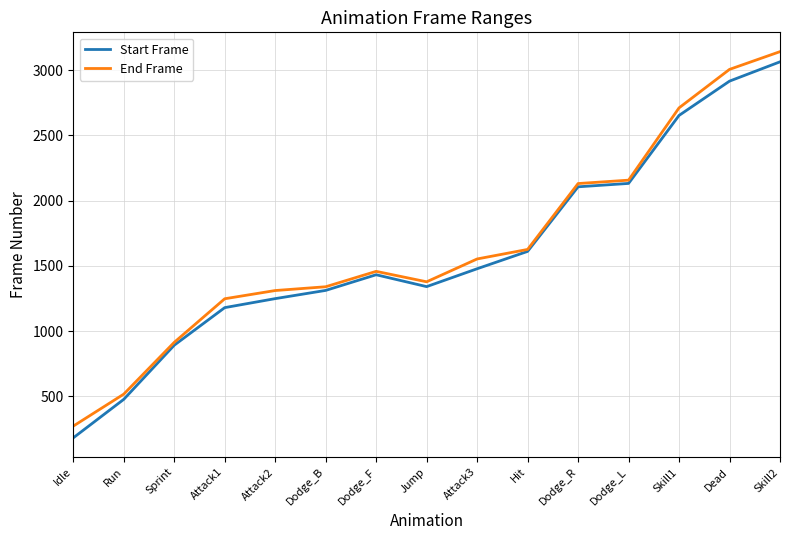

List the series in order of their overall mean, highest first.

End Frame, Start Frame